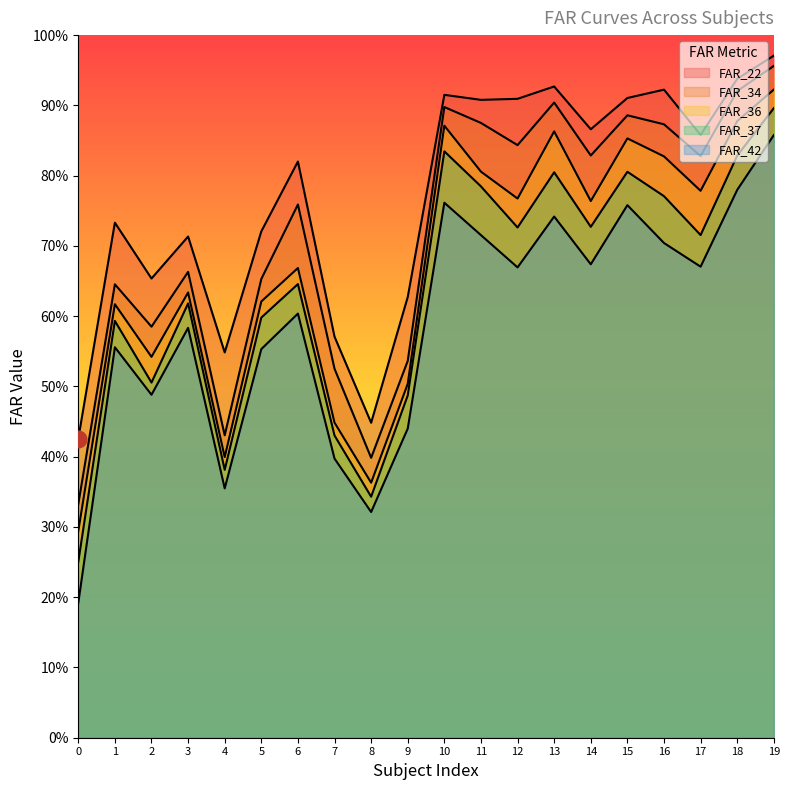

Where is the first local maximum for FAR_22?

1